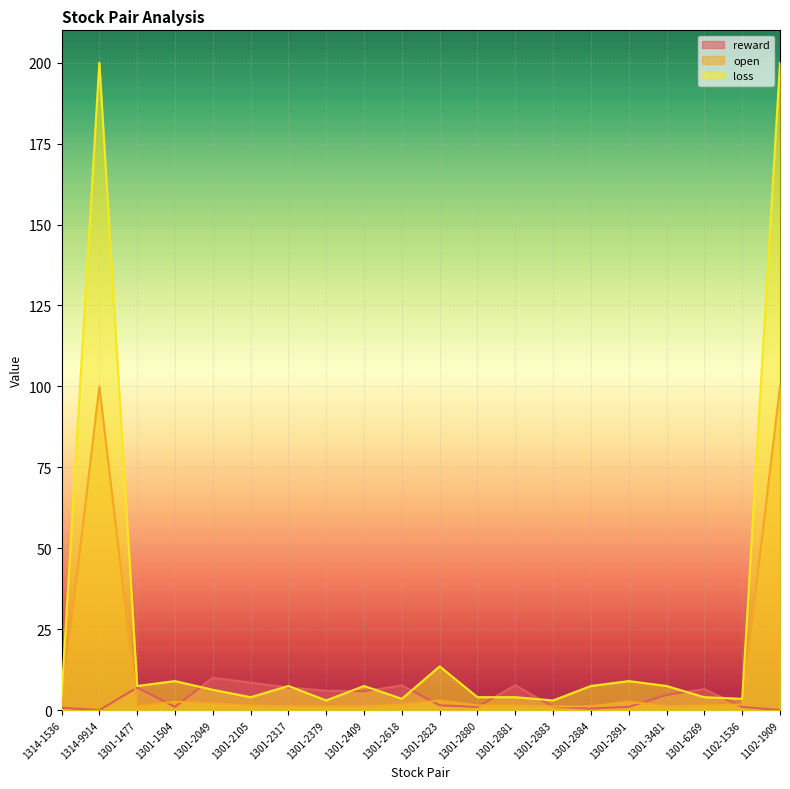

Which has a higher value, 1314-9914 or 1301-1477?

1301-1477